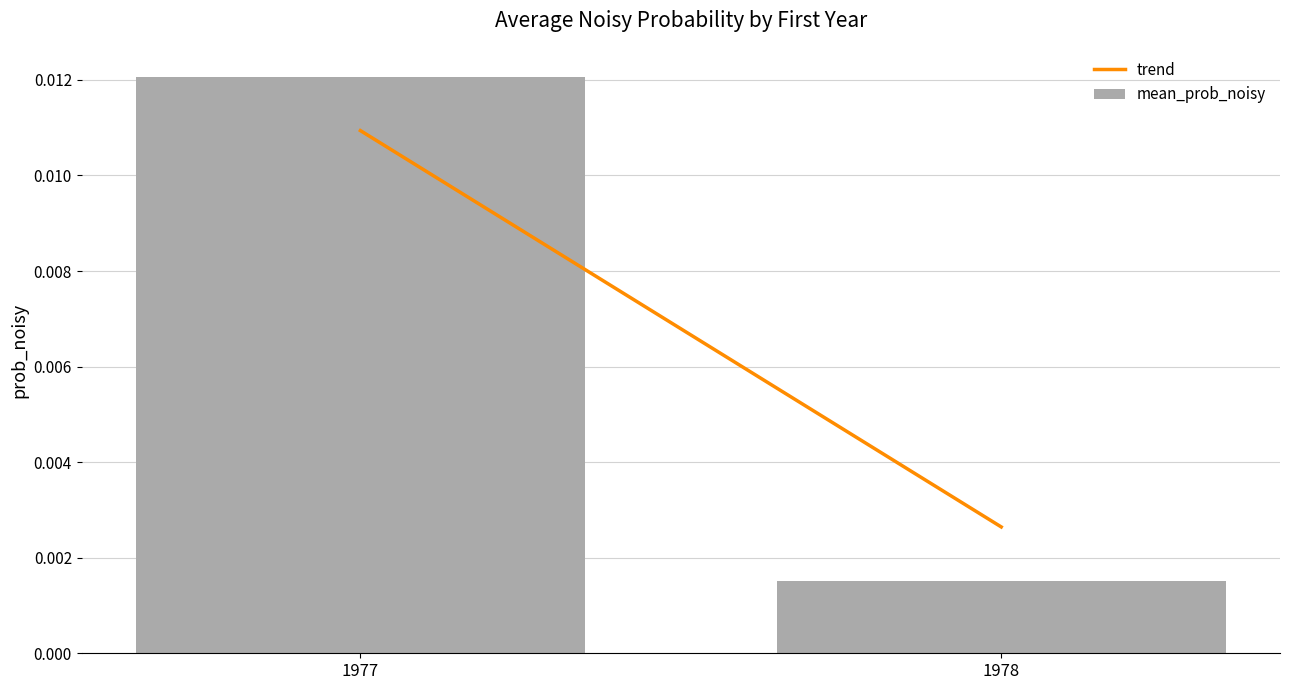

Which category has the lowest value across all series?

1978